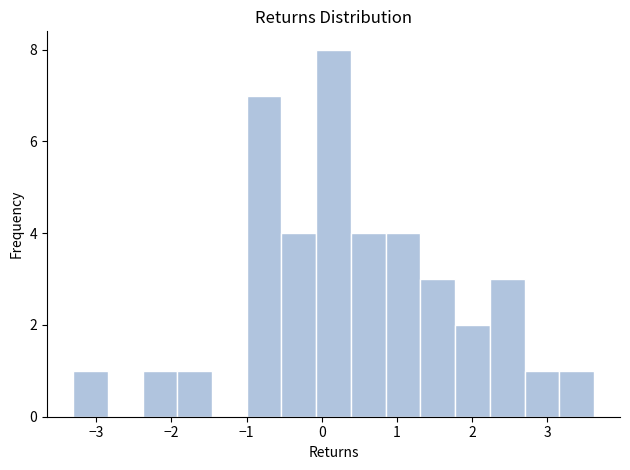

Which range on the x-axis has the tallest bar?

-0.1 to 0.4